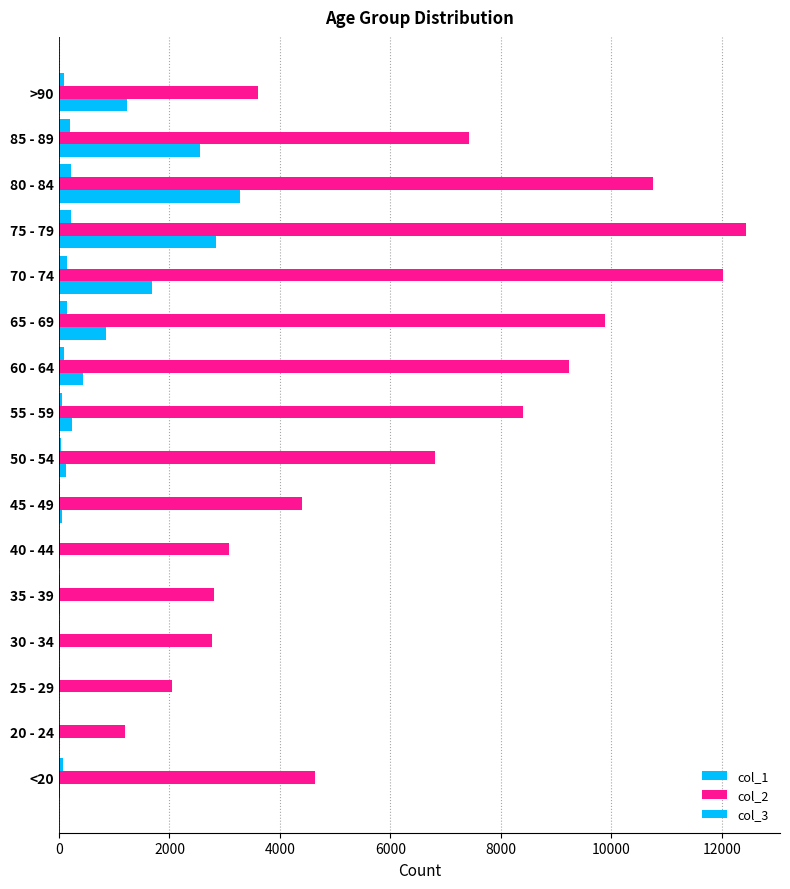

How many data points does each series have?

16